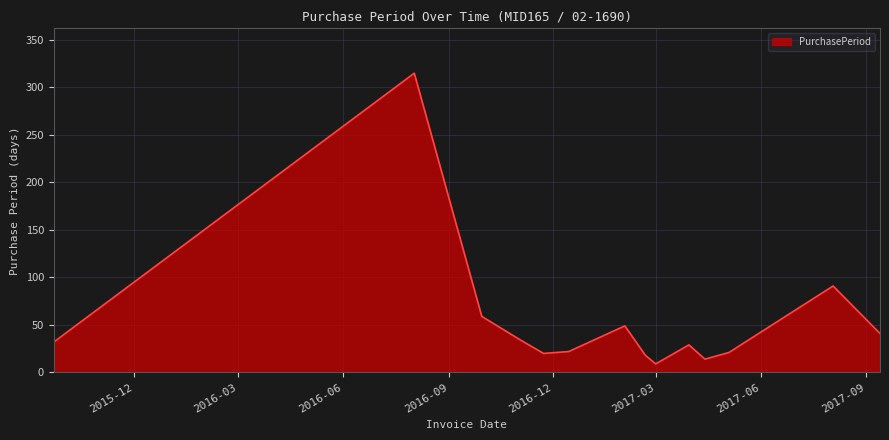

What is the greatest value displayed?

315